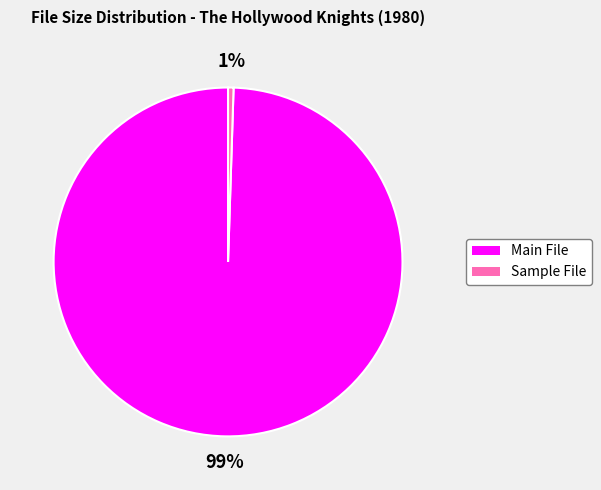

Does any single category account for the majority?

Yes